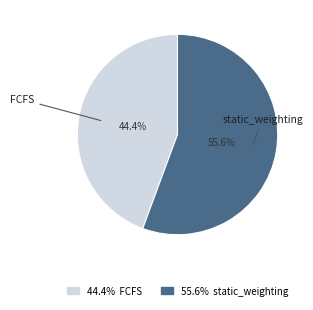

Count the number of slices in the pie.

2